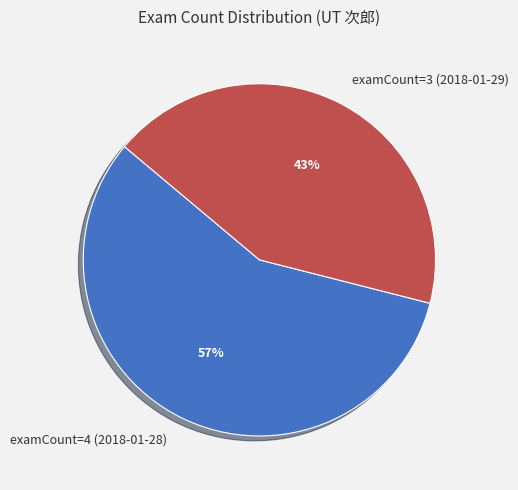

To the nearest percent, what is the difference between the largest and smallest slice percentages?

14%